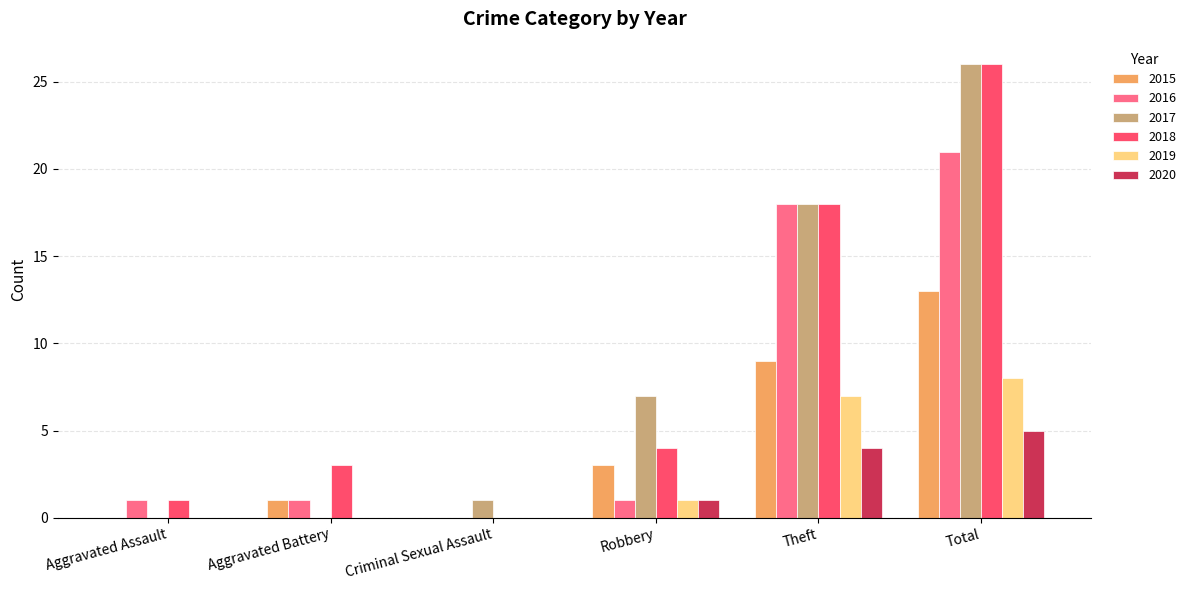

At which label is 2016 closest to 10?

Theft